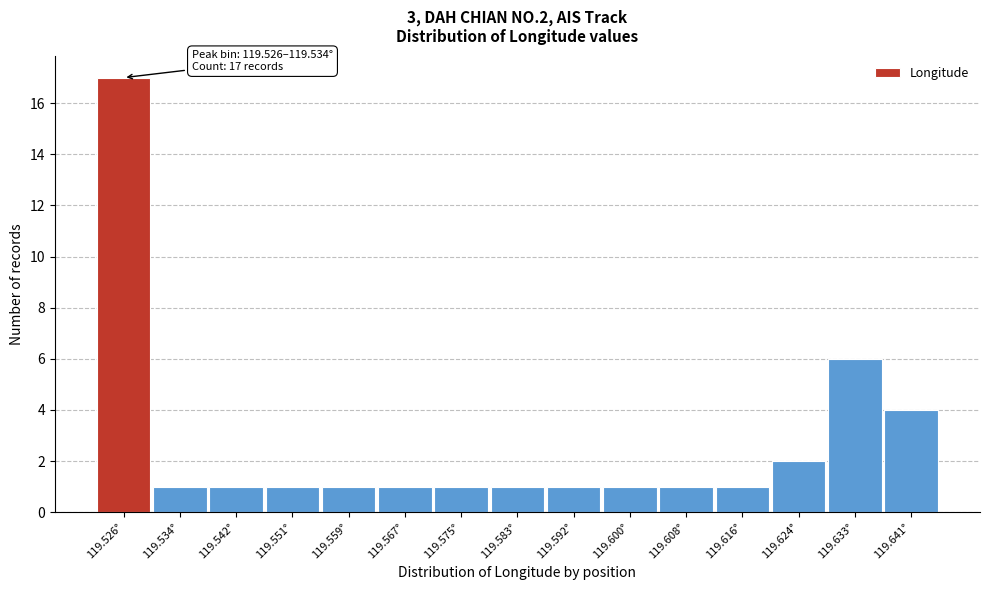

Reading right to left, what are all the values shown in this chart?

4	6	2	1	1	1	1	1	1	1	1	1	1	1	17